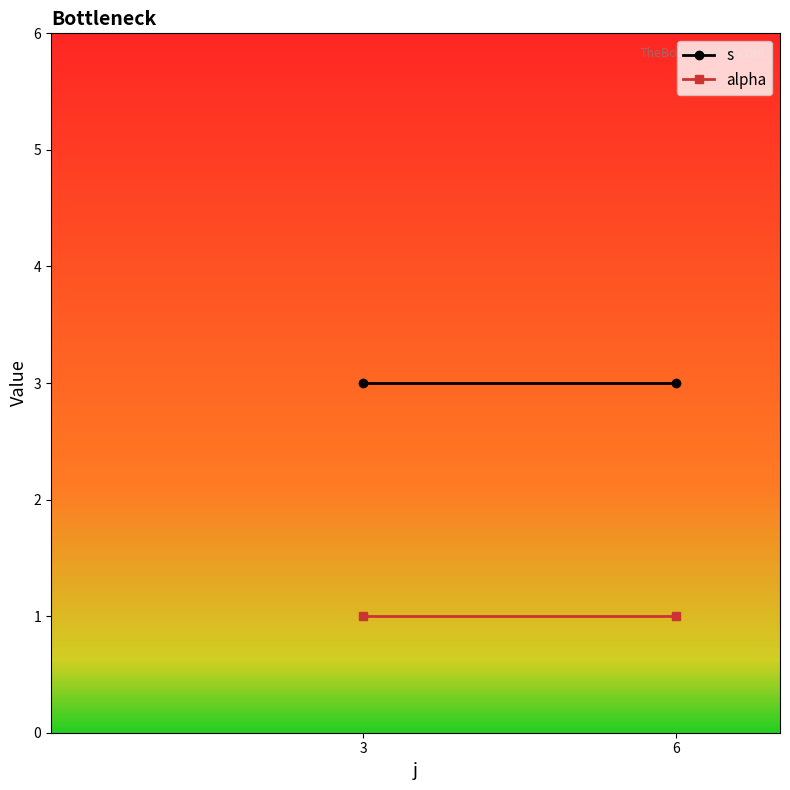

Which series has the widest spread of values?

s